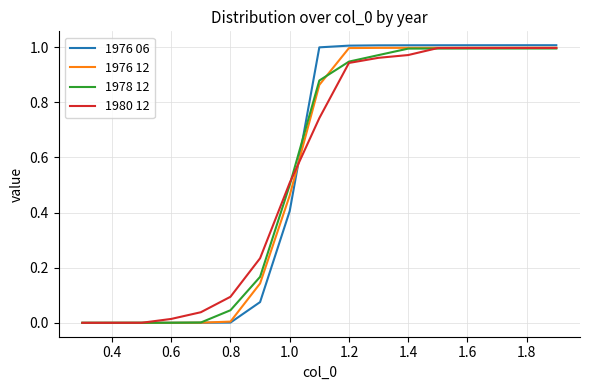

Which series has the widest spread of values?

1976 06